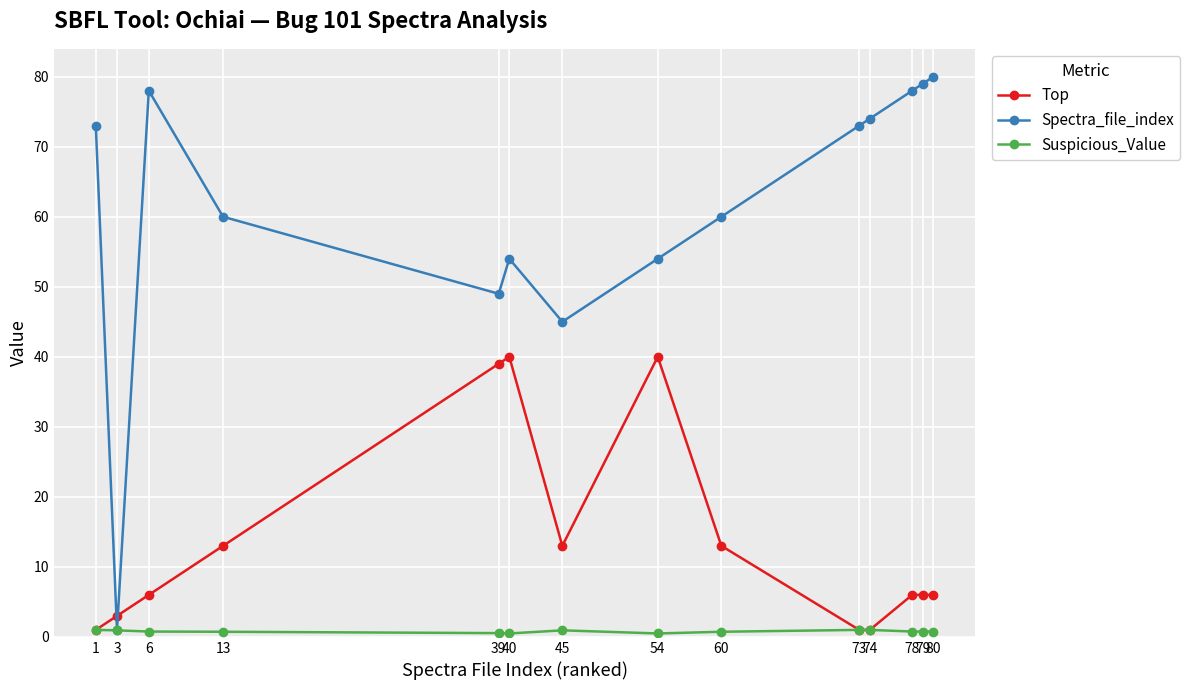

What is the difference between the maximum and minimum values in the Suspicious_Value series?

0.5